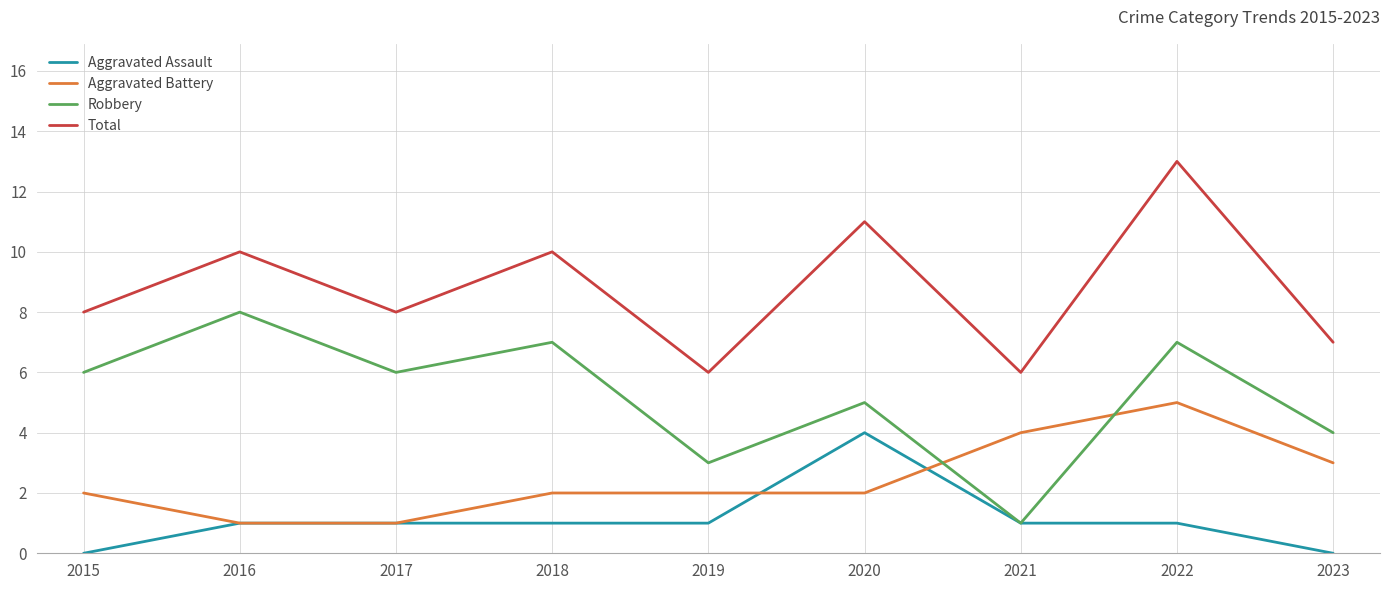

What is the sum of the Total values at 2023 and 2015?

15